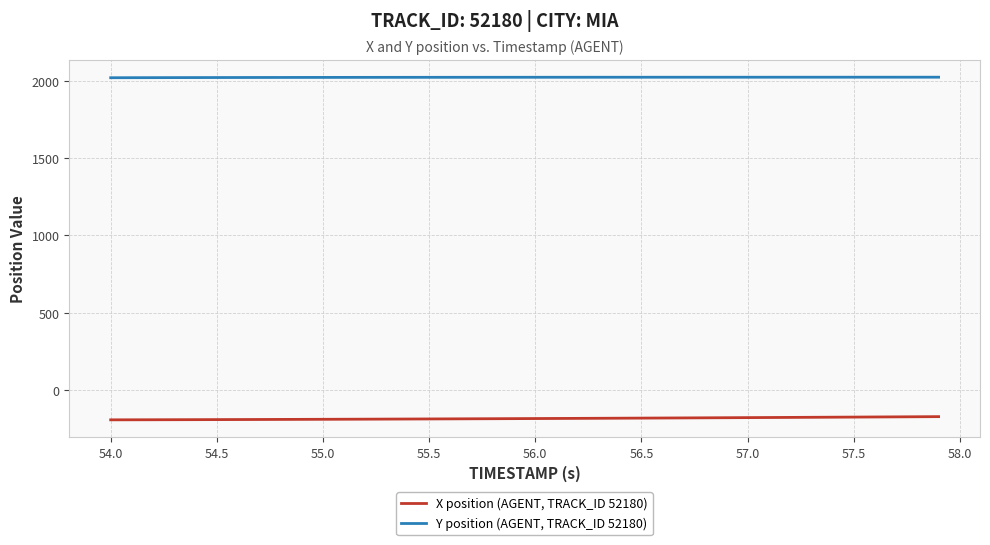

What is the smallest value displayed?

-192.3